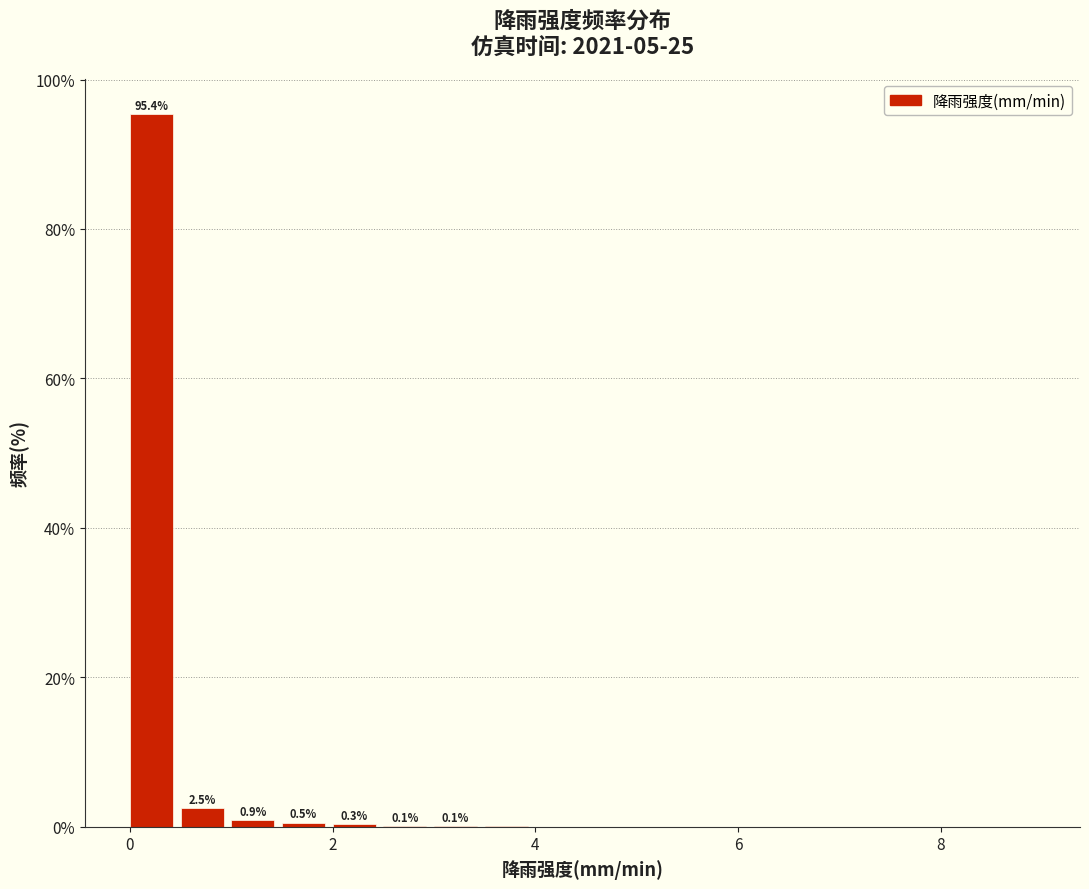

Around what value on the x-axis is the tallest bar? Give the approximate position of its centre, as read against the axis.

0.2